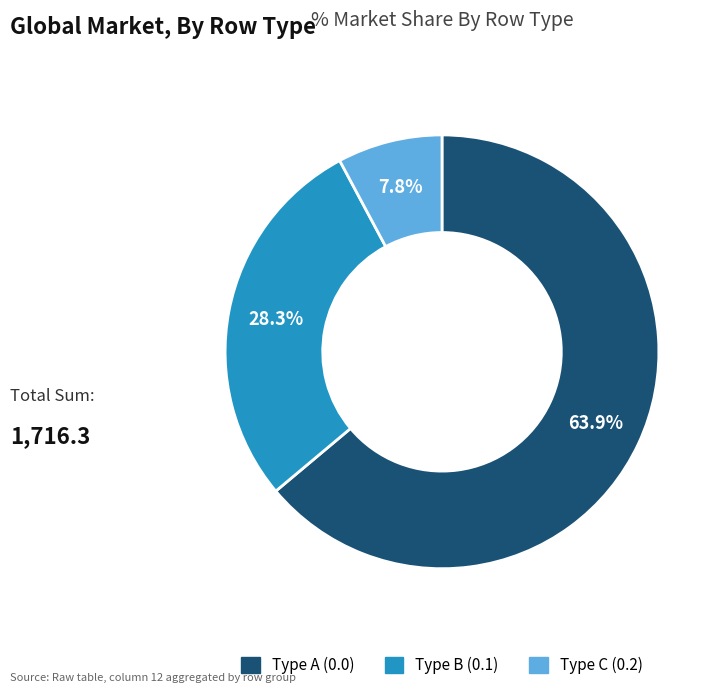

Is there a majority slice in this chart?

Yes